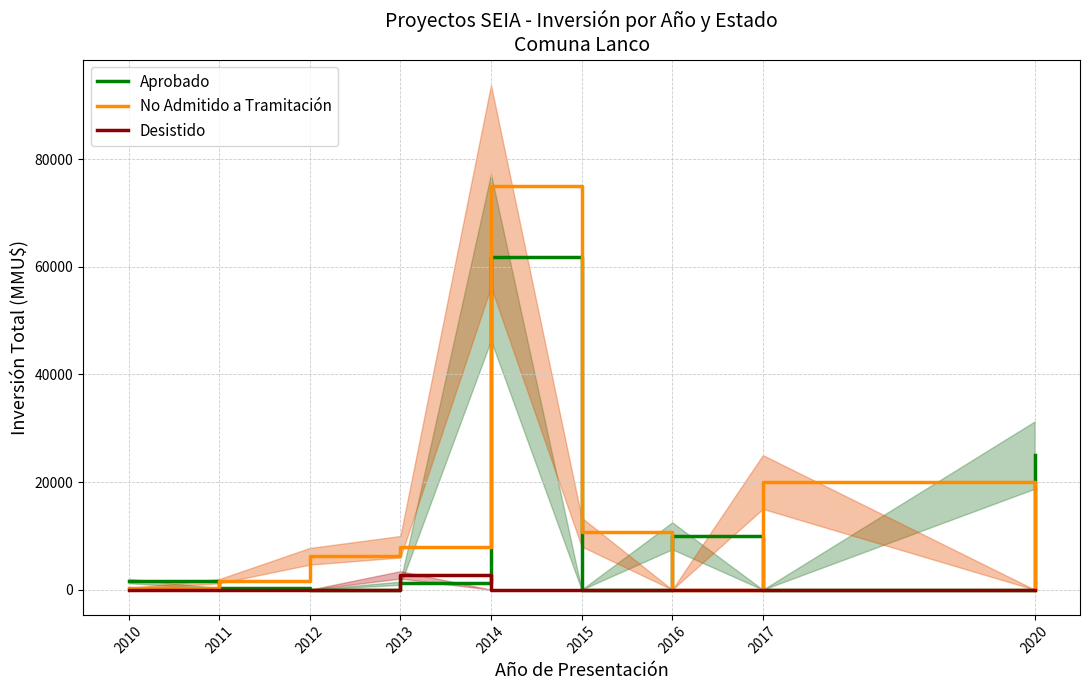

List the labels in order of Desistido value, largest first.

2013, 2010, 2011, 2012, 2014, 2015, 2016, 2017, 2020